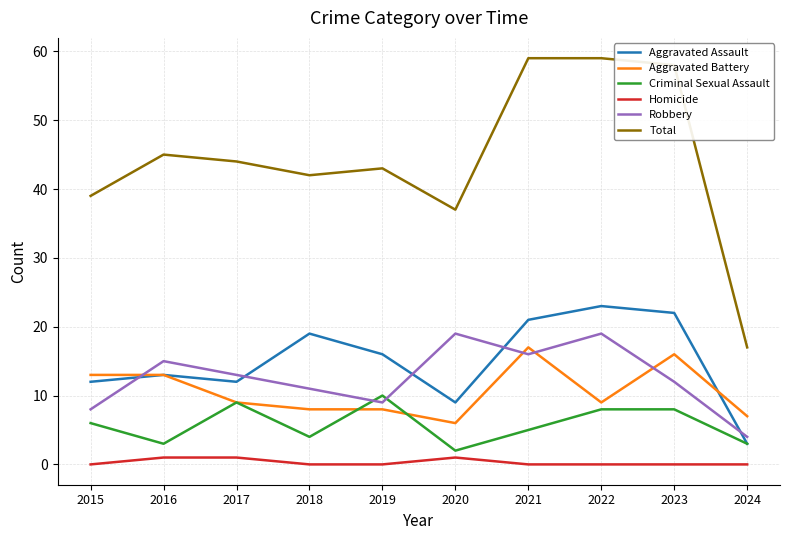

At which label does Aggravated Assault first exceed 16?

2018